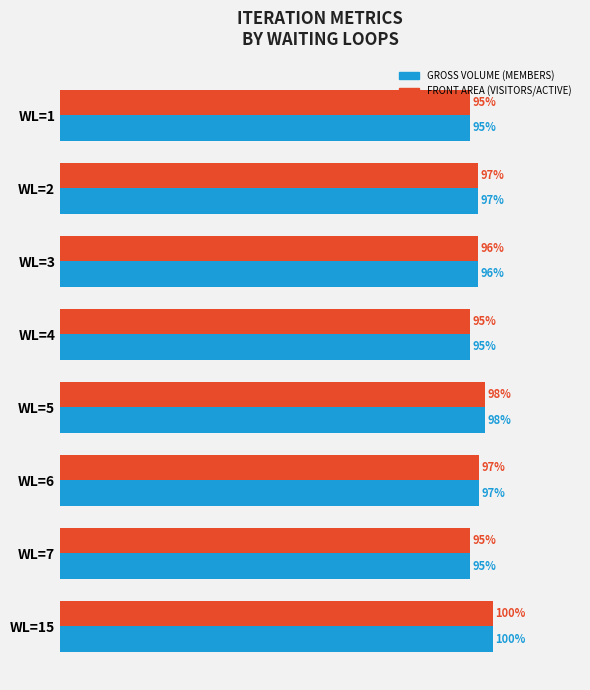

Which category has the highest value across all series?

WL=15